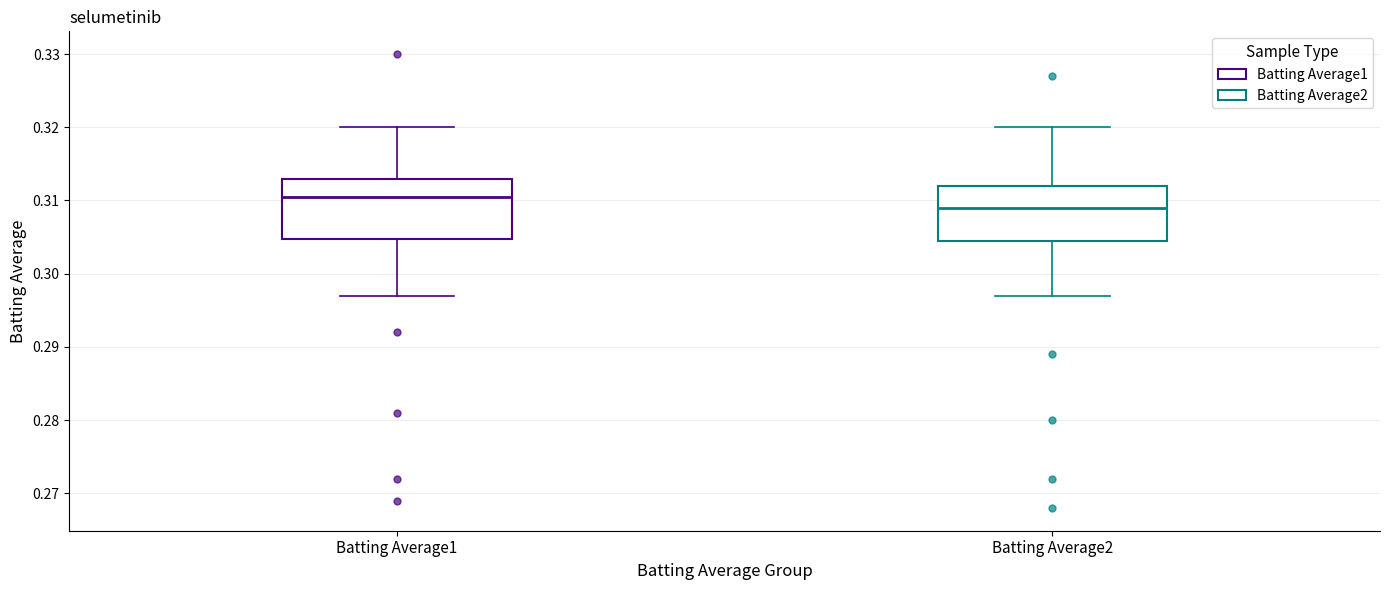

Reading left to right, transcribe this box plot: for each box, give where its median line is, the range the box spans, and where its two whiskers end, as read against the y-axis. The values are not printed on the chart, so give them approximately, as read against the axis.

Batting Average1: median 0.311, box 0.305 to 0.313, whiskers 0.297 to 0.320
Batting Average2: median 0.309, box 0.305 to 0.312, whiskers 0.297 to 0.320